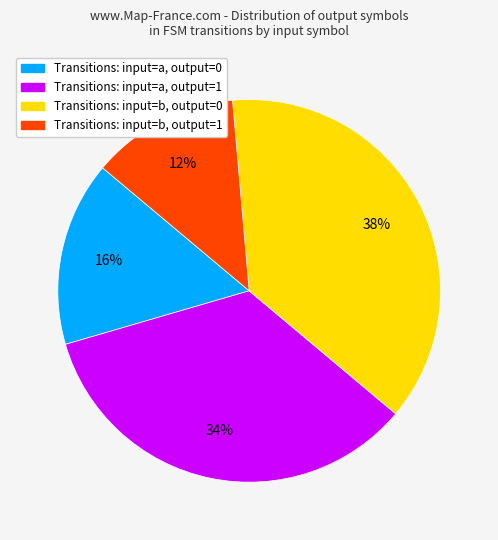

Does any single category account for the majority?

No